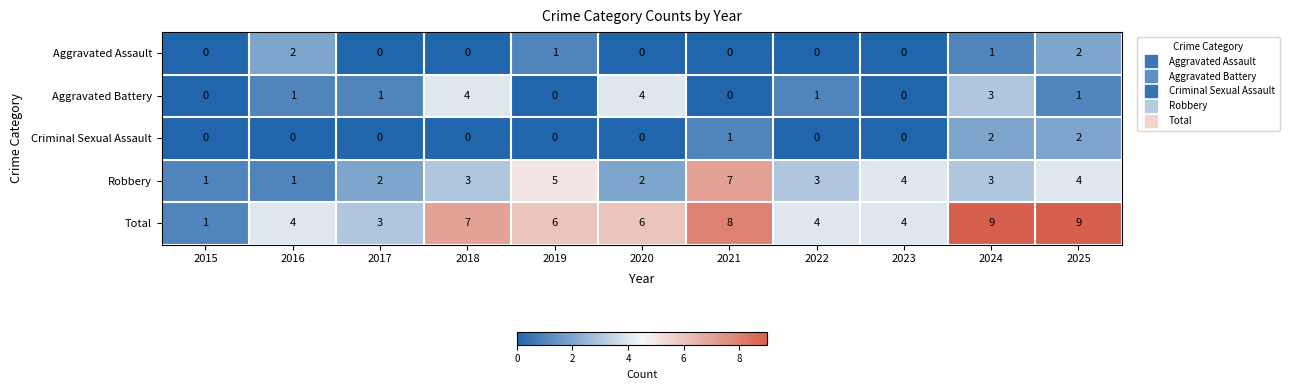

The value of Criminal Sexual Assault at 2017 is 1. True or false?

False